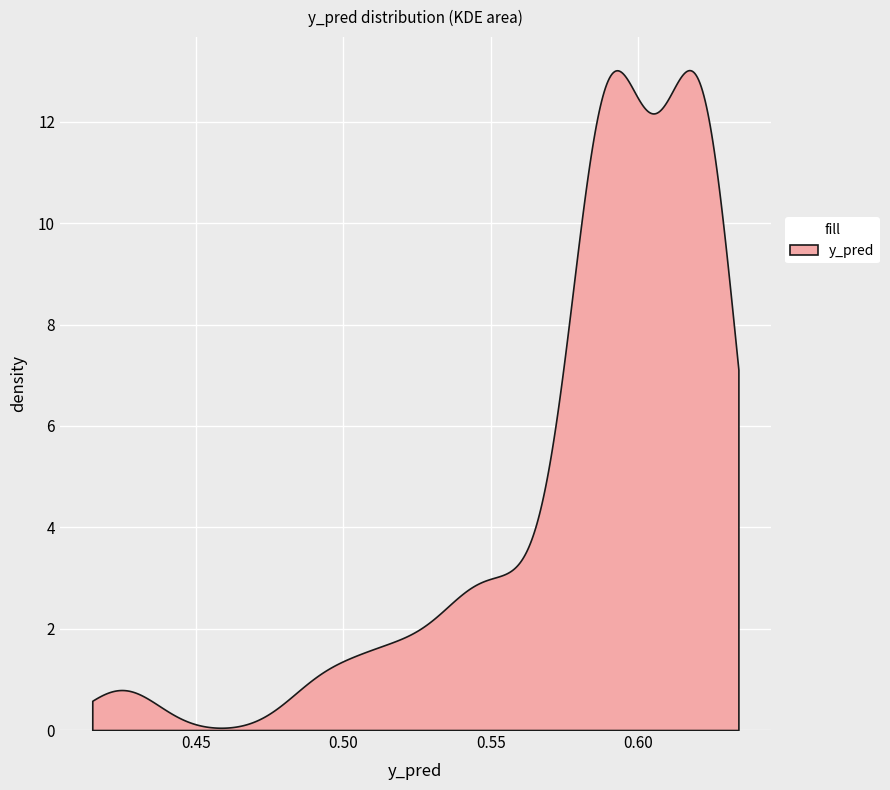

What is the greatest value displayed?

13.0